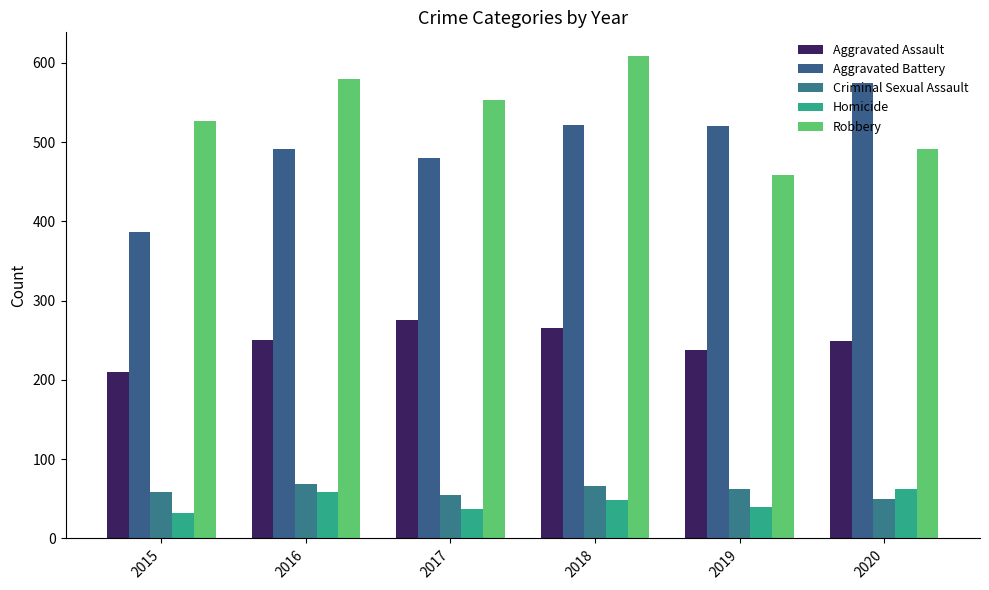

What is the minimum value shown in the chart?

32